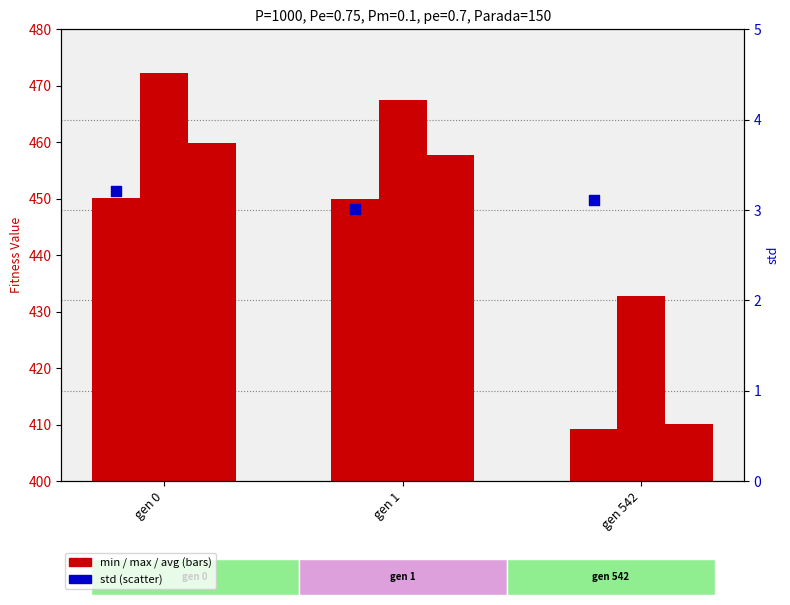

Is the value of min at gen 542 greater than the value of std at gen 0?

Yes